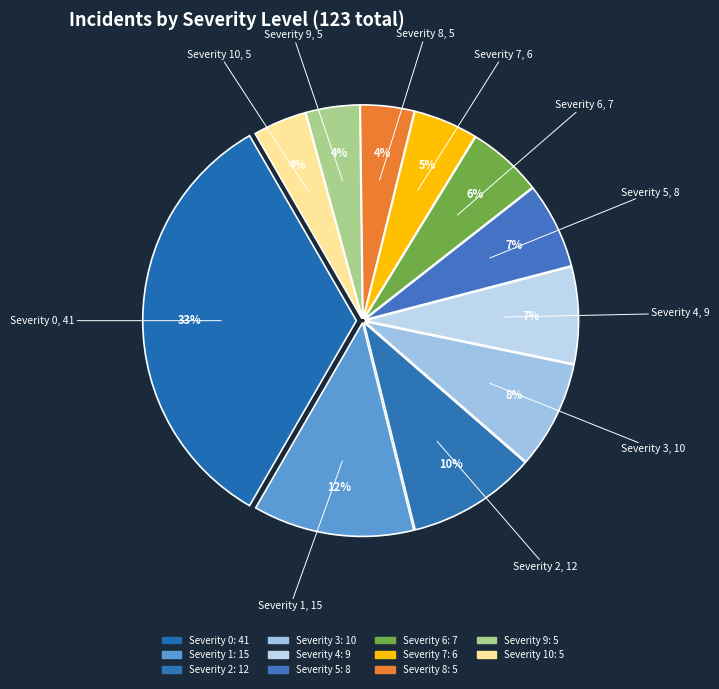

How many segments does this pie chart have?

11